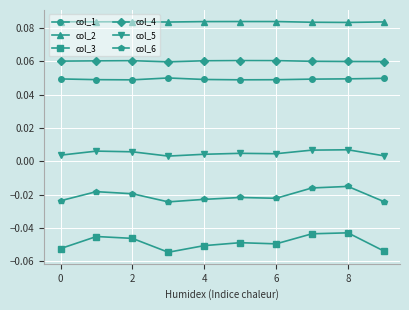

Rank the series by their maximum value, from highest to lowest.

col_2, col_4, col_1, col_5, col_6, col_3